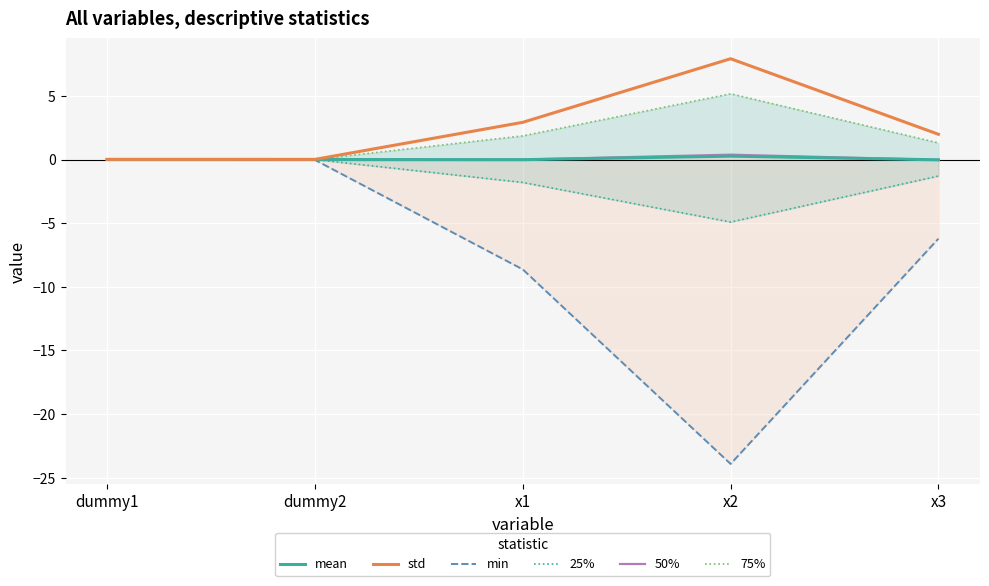

How many data points in min are above -6?

2